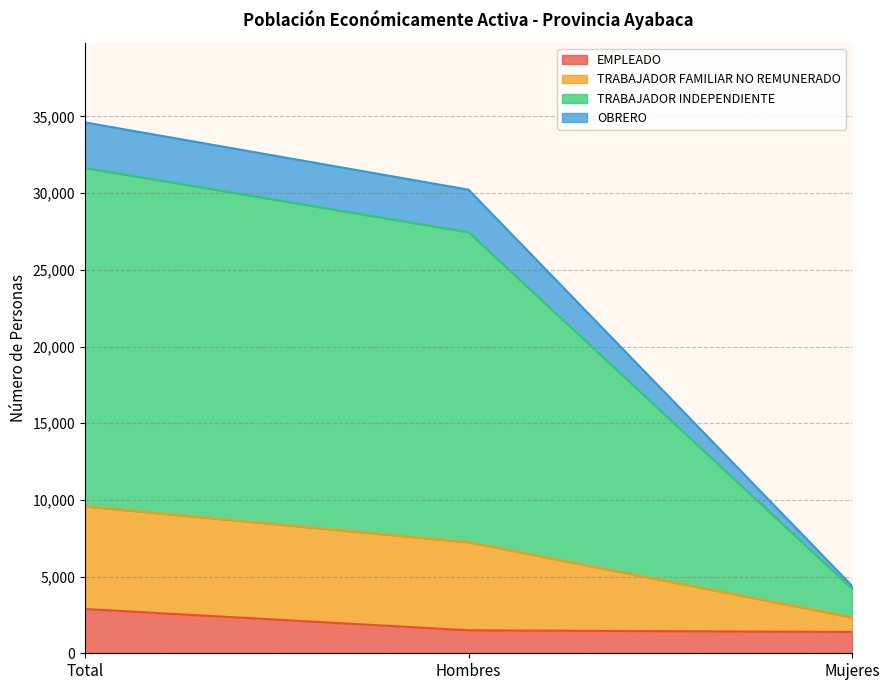

What position from the left is Mujeres?

3